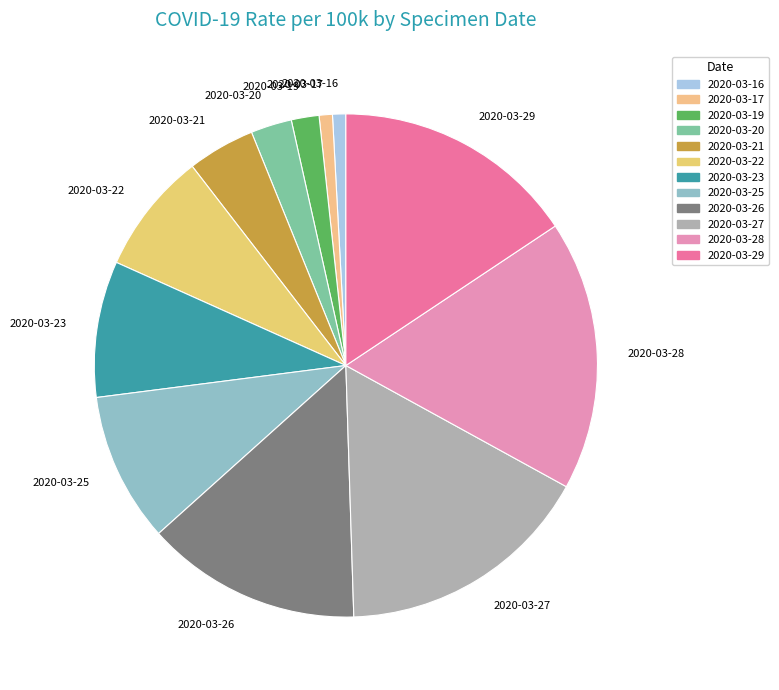

How many slices are in this pie chart?

12